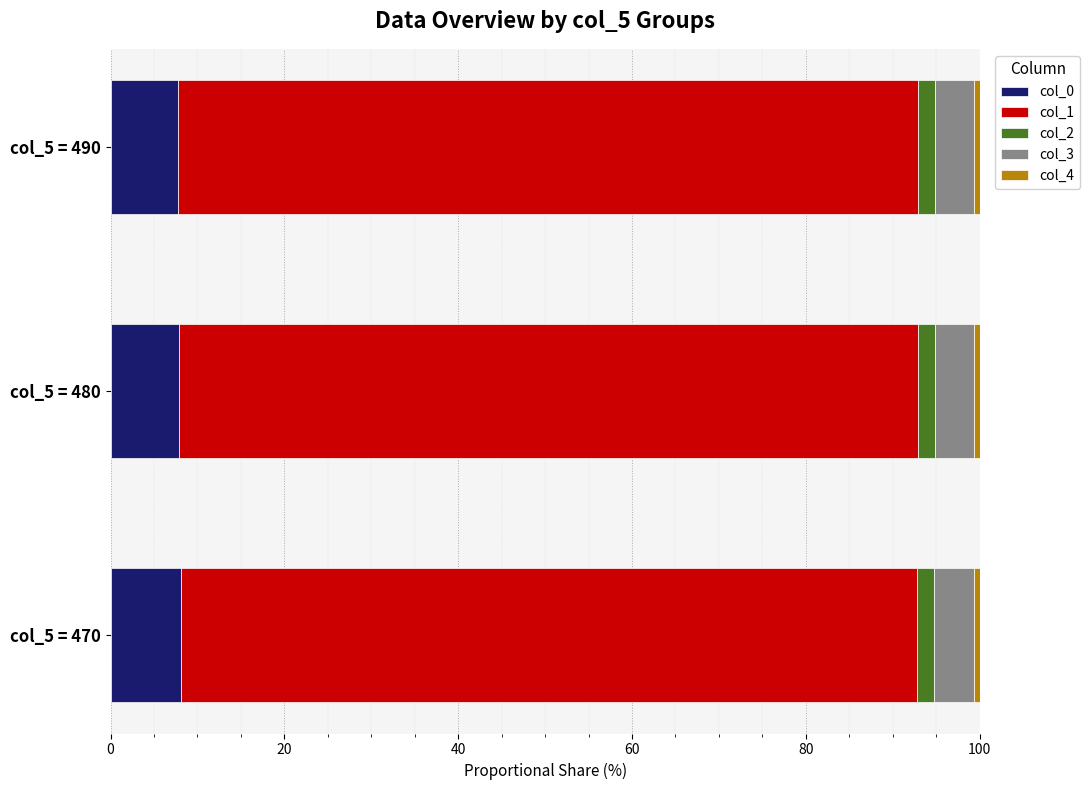

What is the highest value of the col_0 series?

8.1